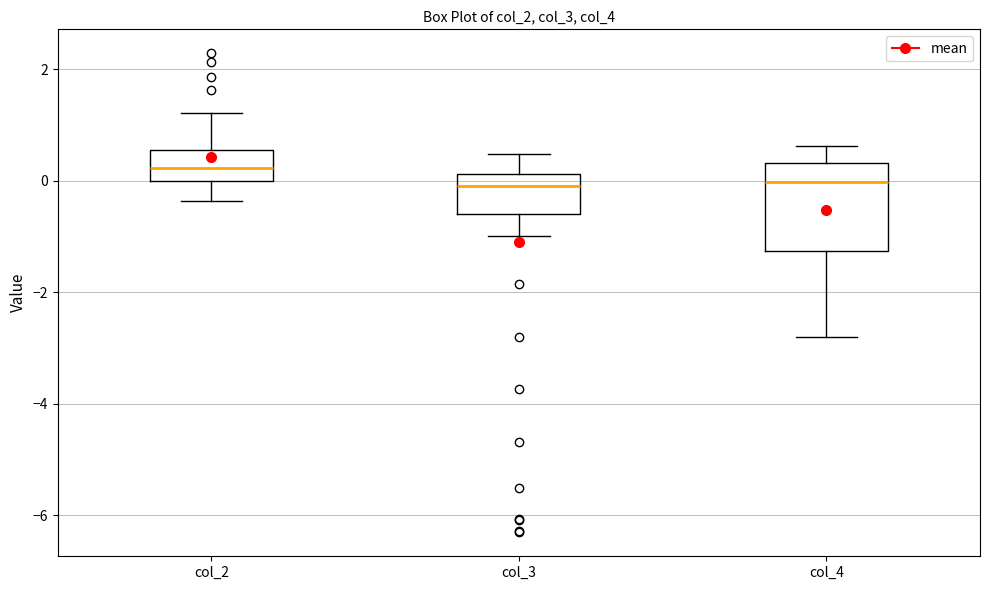

Reading left to right, transcribe this box plot: for each box, give where its median line is, the range the box spans, and where its two whiskers end, as read against the y-axis. The values are not printed on the chart, so give them approximately, as read against the axis.

col_2: median 0.2, box 0.0 to 0.6, whiskers -0.4 to 1.2
col_3: median 0.0, box -0.6 to 0.2, whiskers -1.0 to 0.4
col_4: median 0.0, box -1.2 to 0.4, whiskers -2.8 to 0.6